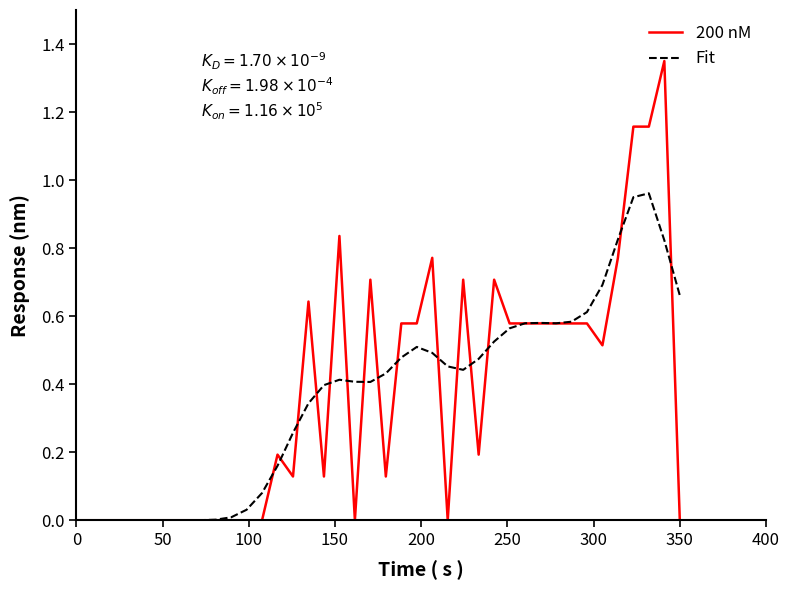

True or false: Fit and 200 nM intersect in this chart.

True